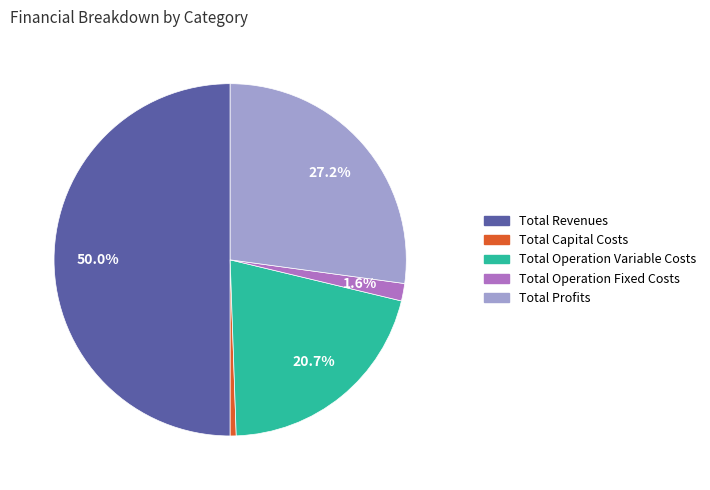

To the nearest percent, what is the average slice percentage?

20%